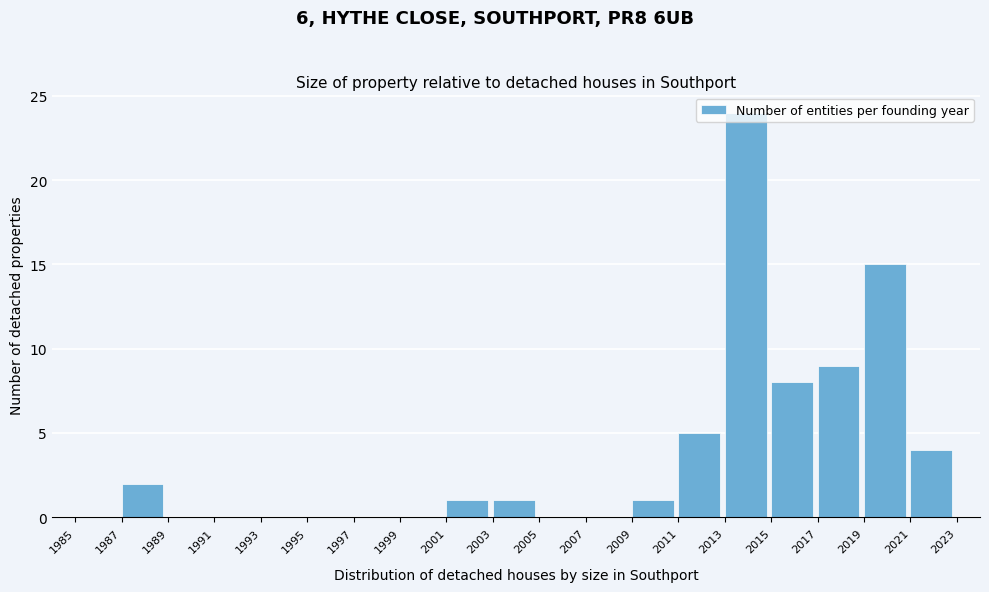

Reading left to right, transcribe this chart: for each bar, give the range it covers on the x-axis and its height. The values are not printed on the chart, so give them approximately, as read against the axis.

1985 to 1987: 0
1987 to 1989: 2
1989 to 1991: 0
1991 to 1993: 0
1993 to 1995: 0
1995 to 1997: 0
1997 to 1999: 0
1999 to 2001: 0
2001 to 2003: 1
2003 to 2005: 1
2005 to 2007: 0
2007 to 2009: 0
2009 to 2011: 1
2011 to 2013: 5
2013 to 2015: 24
2015 to 2017: 8
2017 to 2019: 9
2019 to 2021: 15
2021 to 2023: 4